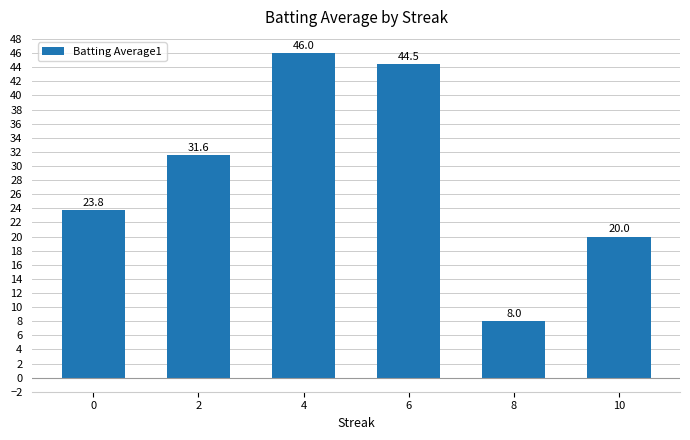

How many data points are less than 31?

3